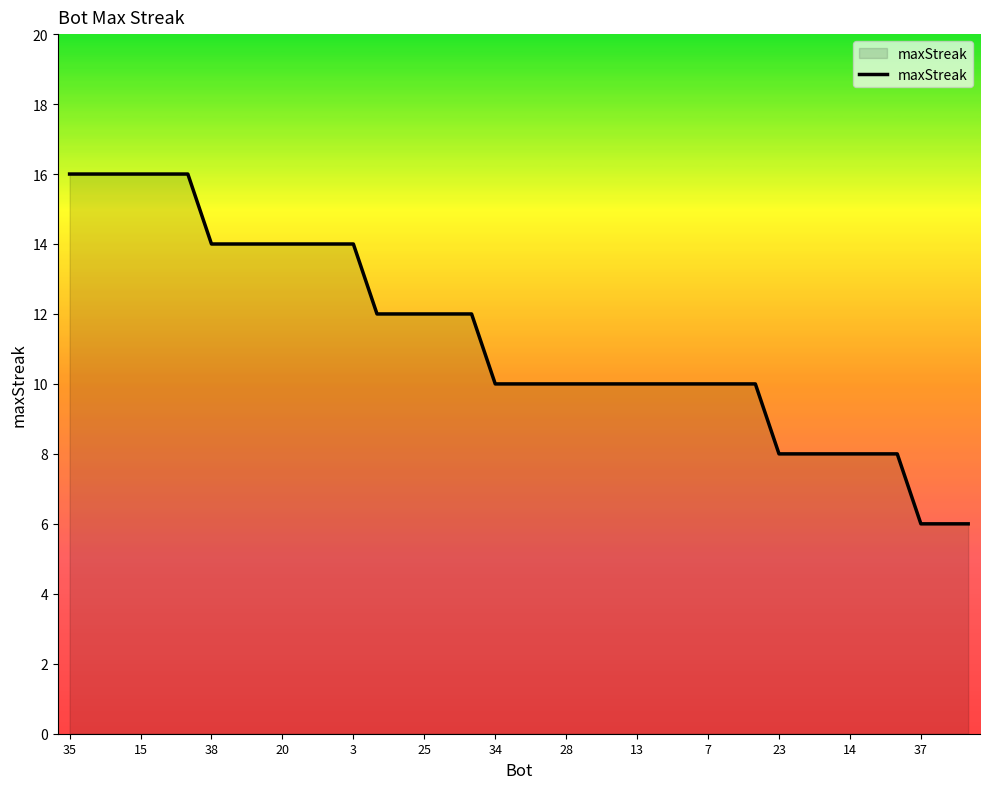

What is the minimum value shown in the chart?

6